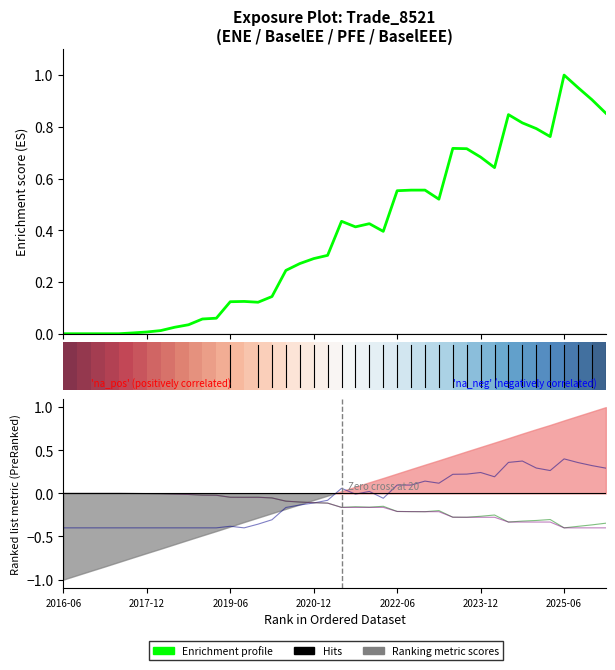

Is this an area chart (filled region under the line)?

No